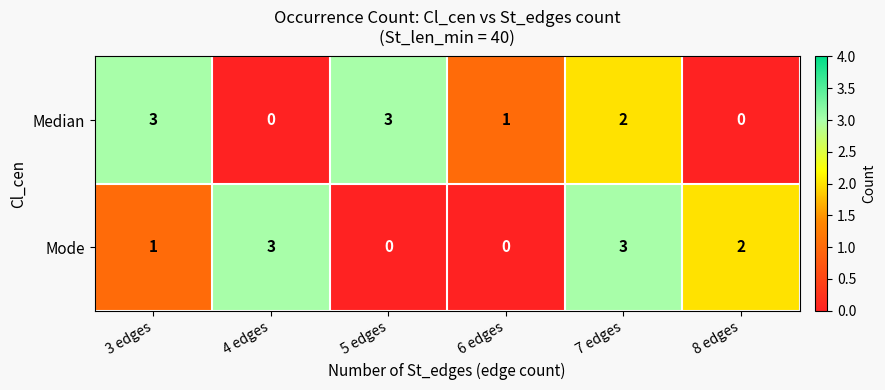

Rank the series at 7 edges from lowest to highest value.

Median, Mode